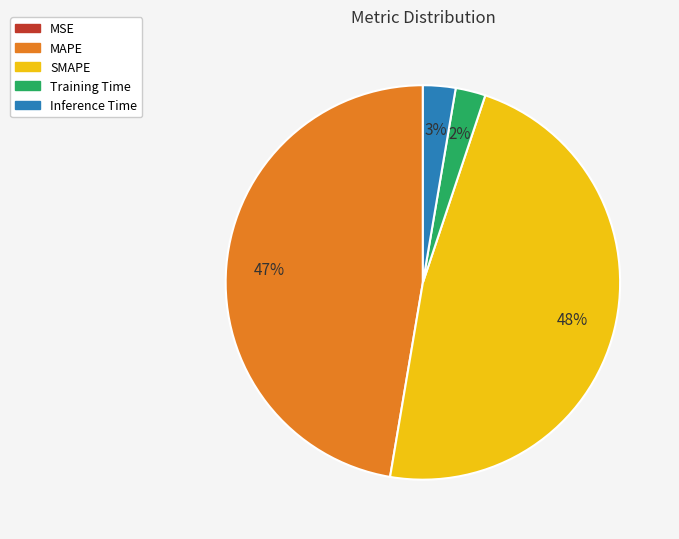

Does SMAPE represent more than half of the total?

No